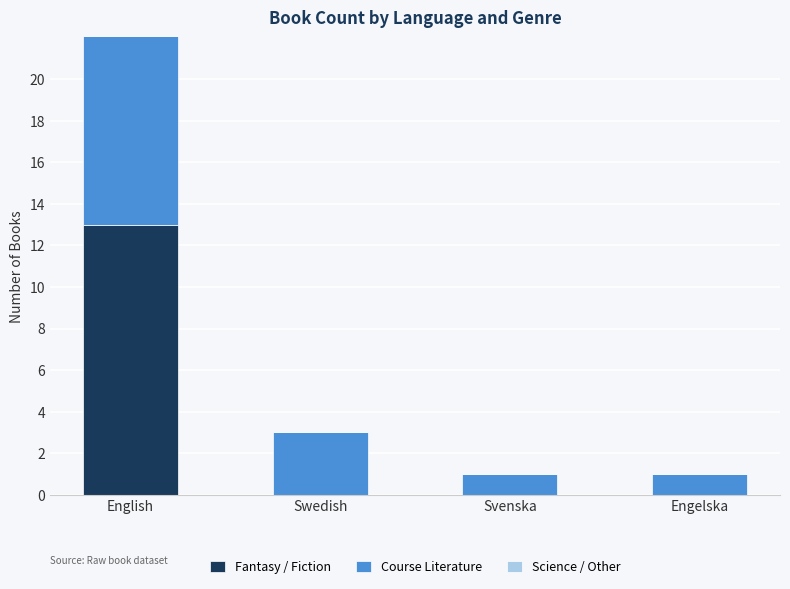

What is the difference between the maximum and second lowest values in the Science / Other series?

5